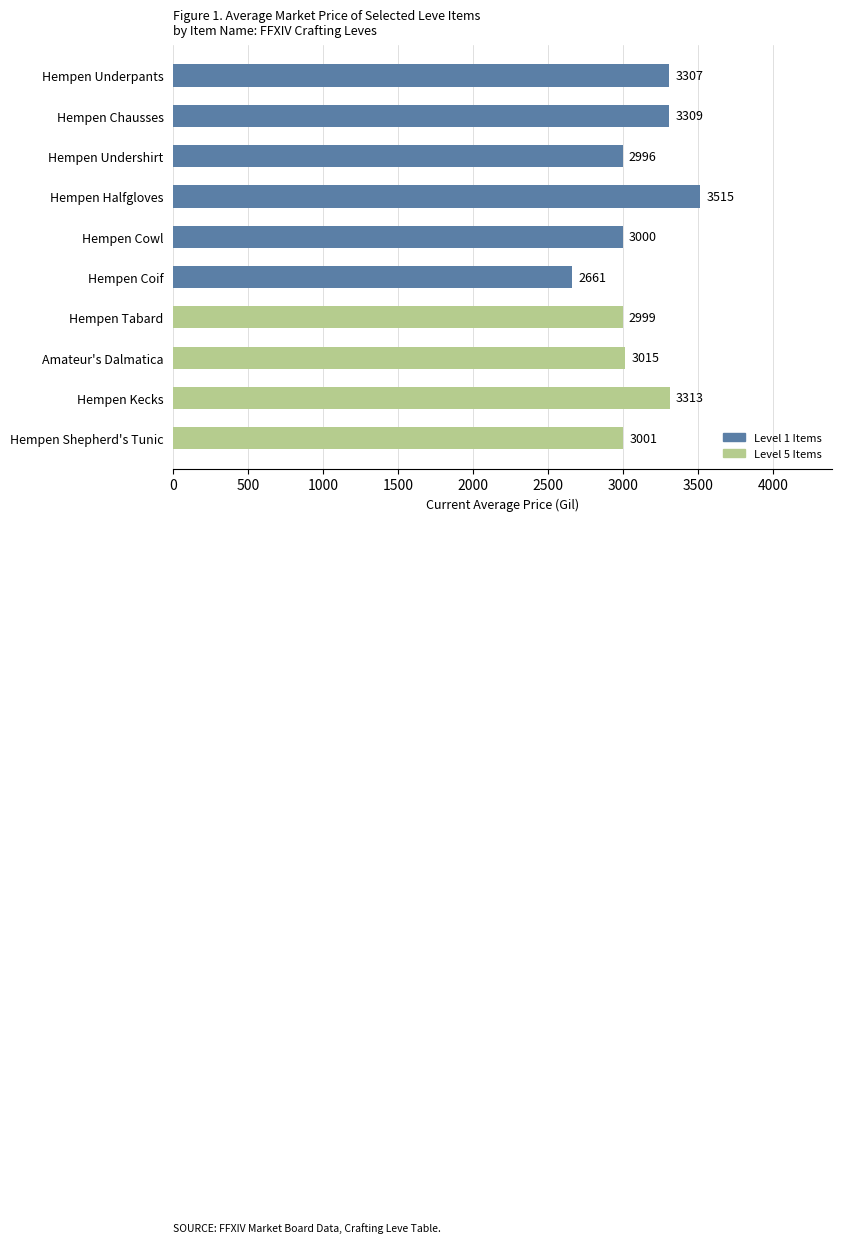

Where is the data nearest to the value 3088?

Amateur's Dalmatica